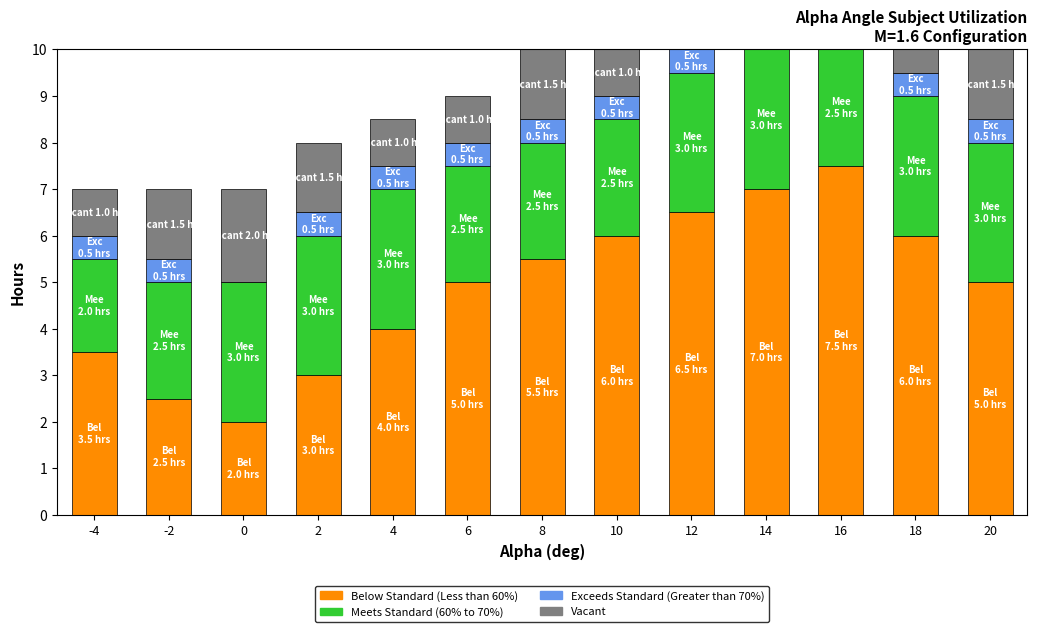

Between 0 and 6, which series saw the biggest shift?

Below Standard (Less than 60%)